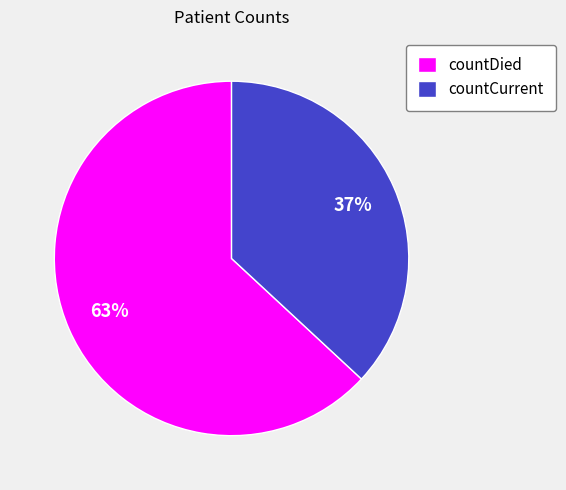

Rank the categories by value from highest to lowest.

countDied, countCurrent